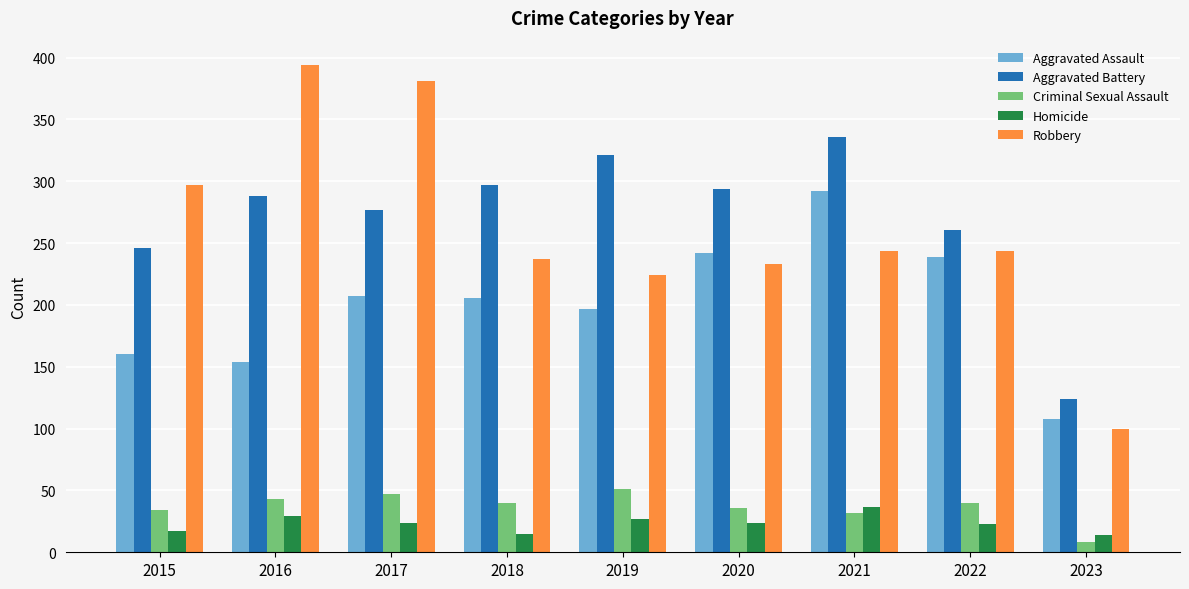

Is the value of Aggravated Assault at 2015 greater than the value of Homicide at 2015?

Yes